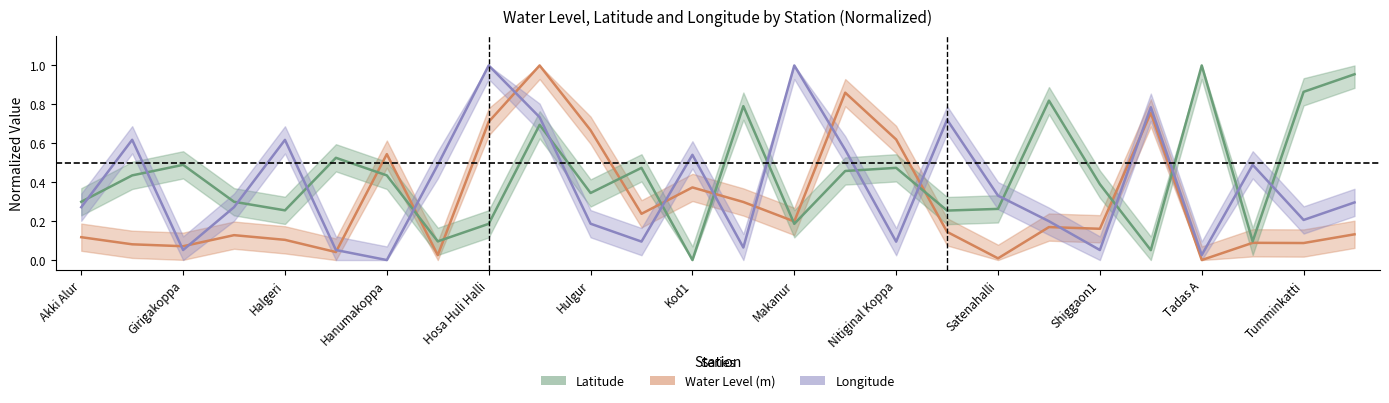

List the series in order of their overall mean, lowest first.

water_level (in m), long, lat